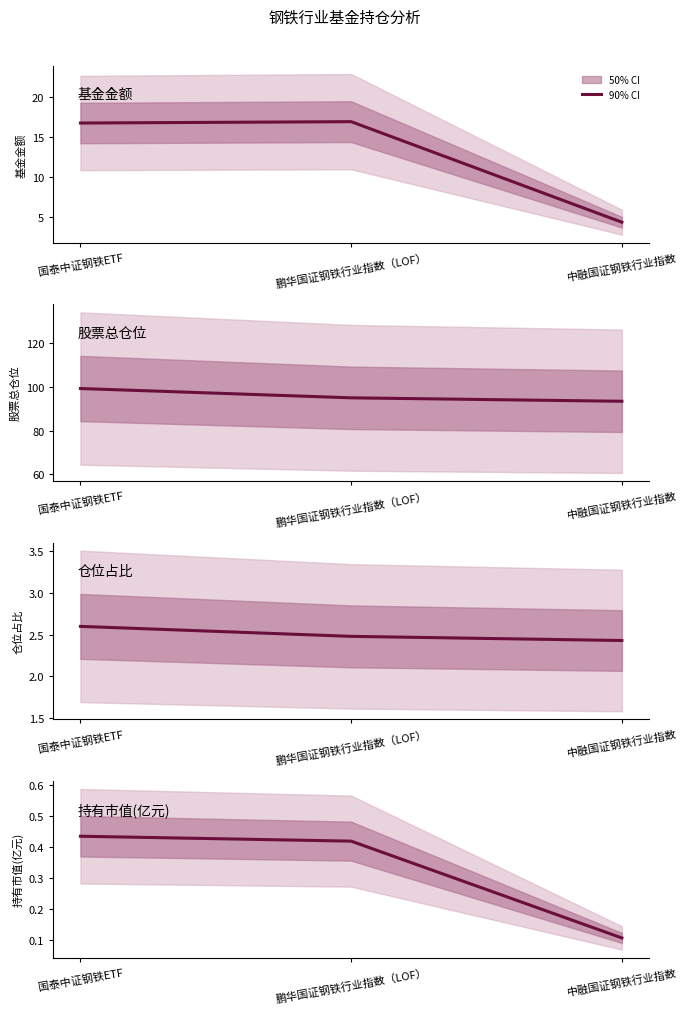

Is it true that 持有市值(亿元) equals 0.1 at 中融国证钢铁行业指数?

False